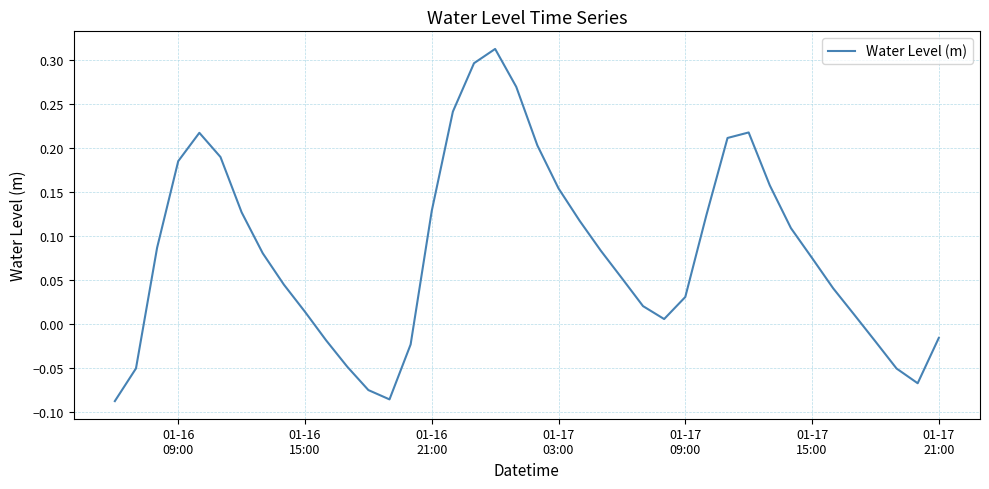

What is the difference between the maximum and minimum values?

0.4